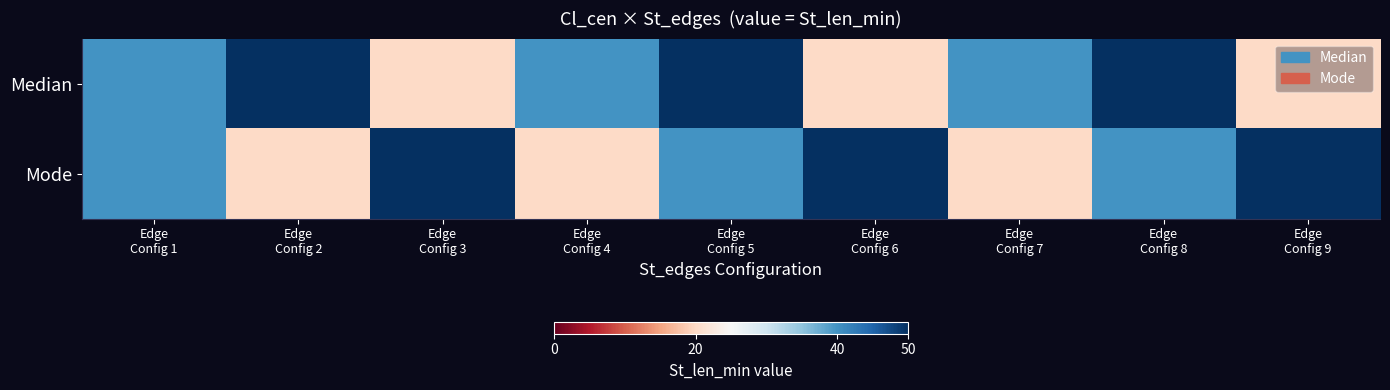

What is the difference between the highest and lowest values at Edge
Config 3?

30